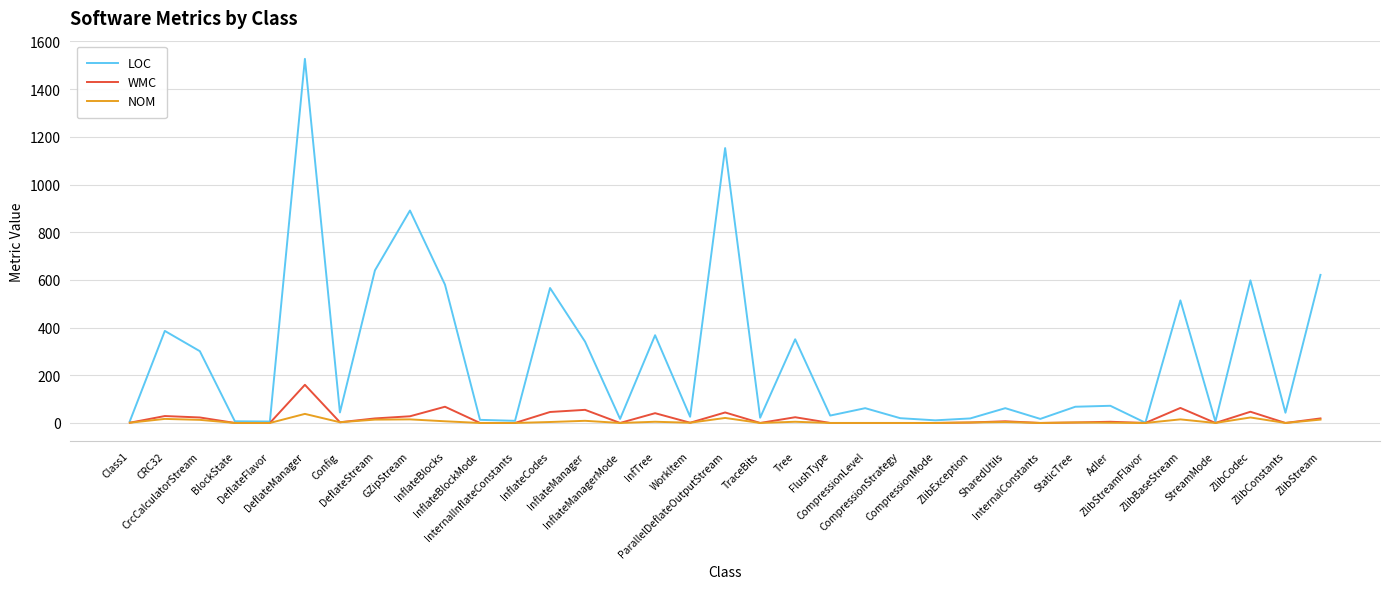

Rank the series by their maximum value, from highest to lowest.

LOC, WMC, NOM